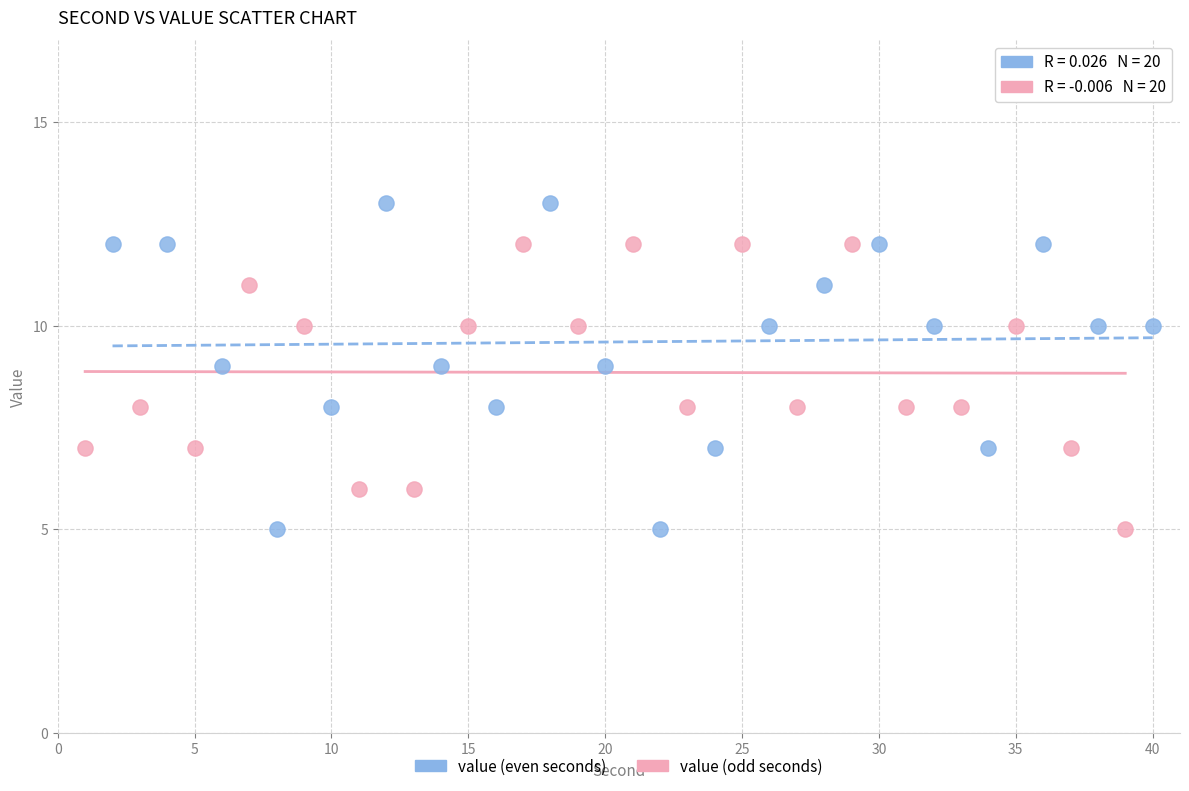

Which series reaches the maximum Y coordinate?

value (even seconds)